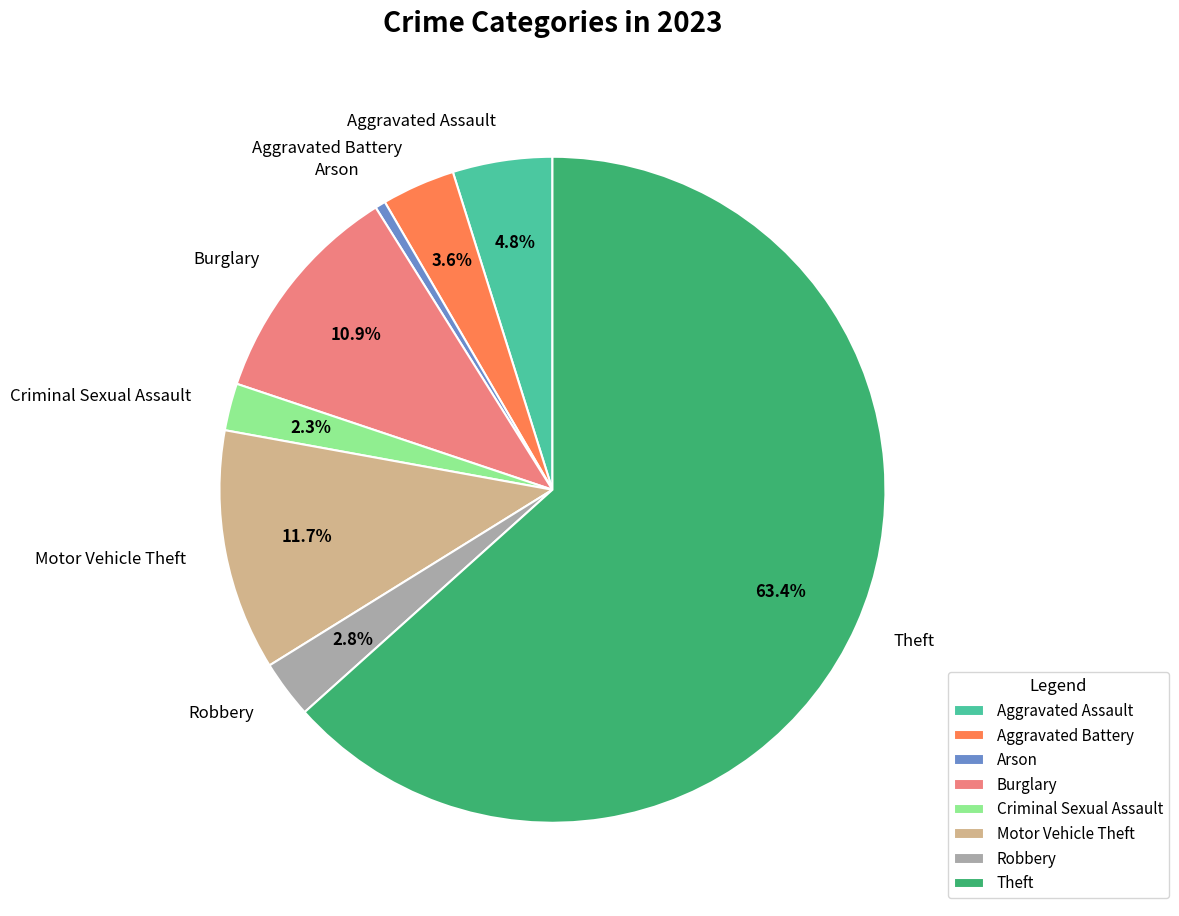

What percentage is NOT represented by Aggravated Battery?

96.4%